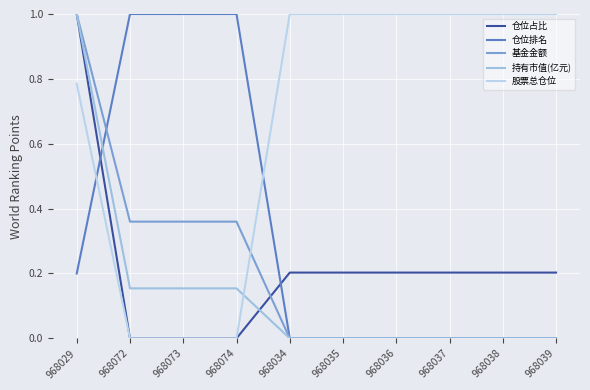

How many 持有市值(亿元) values are between 0 and 1?

10